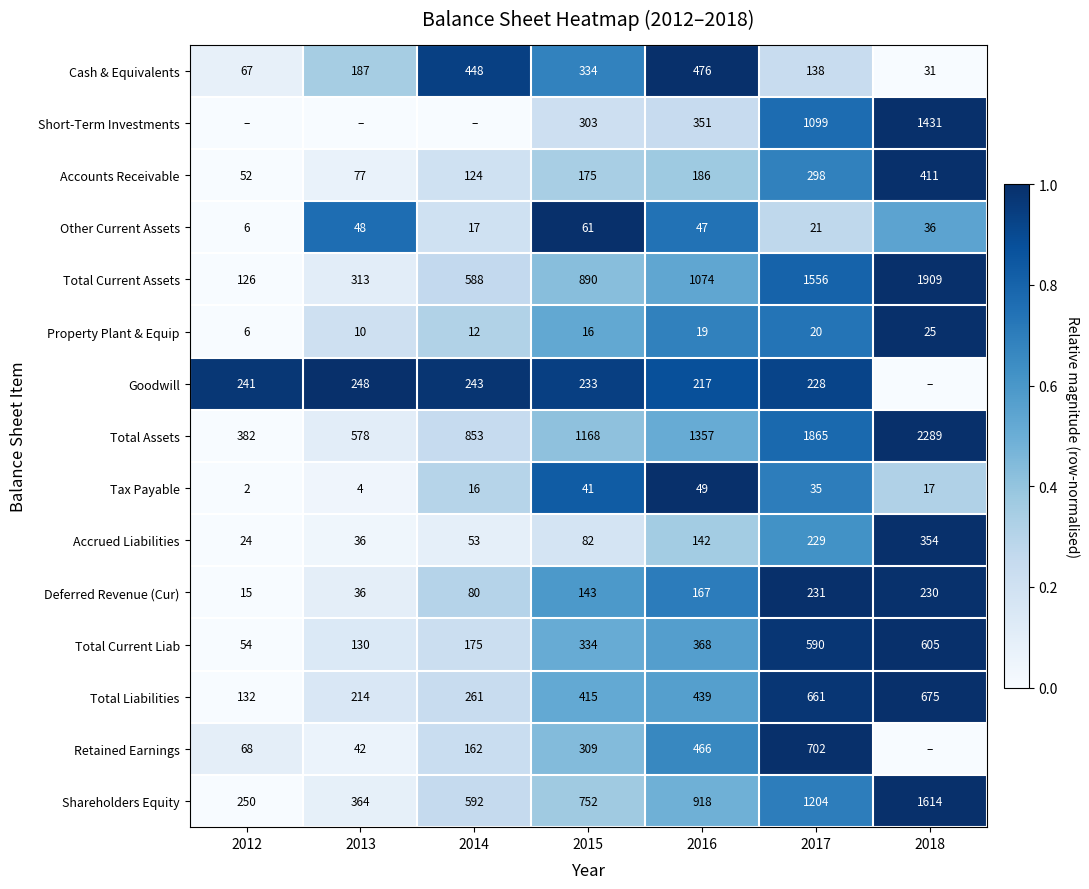

Where is Total Assets nearest to the value 1335?

2016